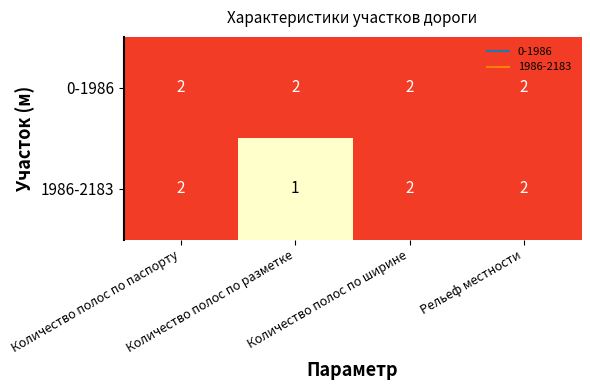

Which series has the largest range (max minus min)?

1986-2183